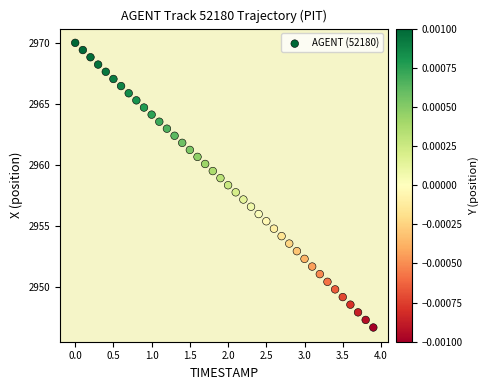

What is the range of Y values (max minus min)?

23.3